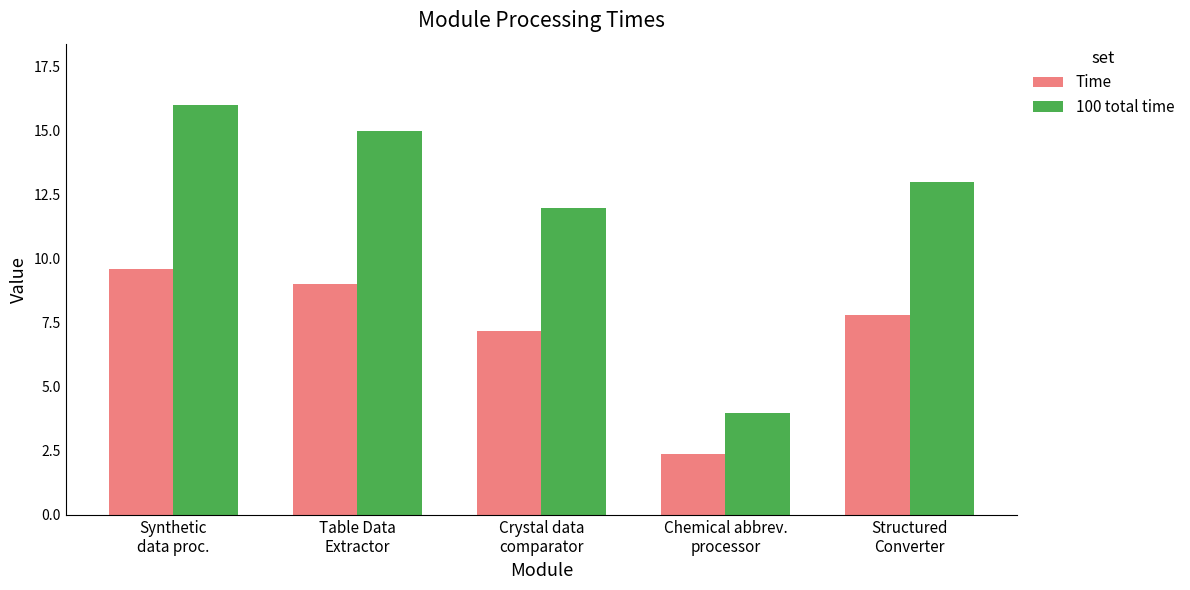

At which label is Time closest to 6?

Crystal data
comparator